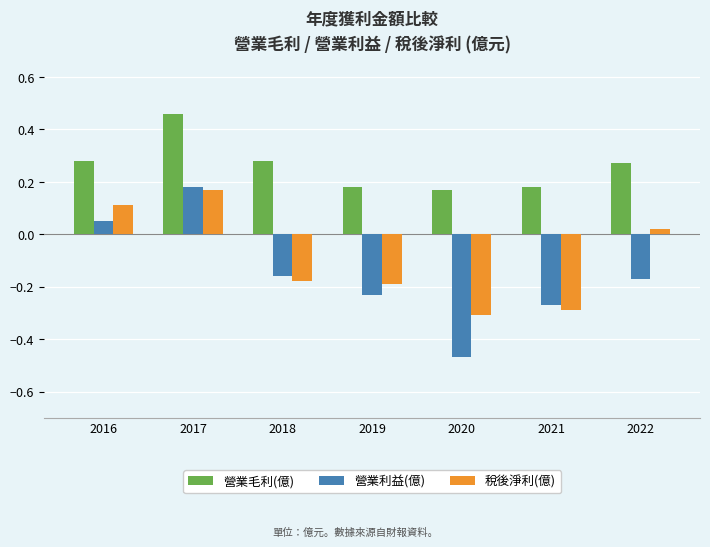

What is the sum of all 營業利益(億) values?

-1.1